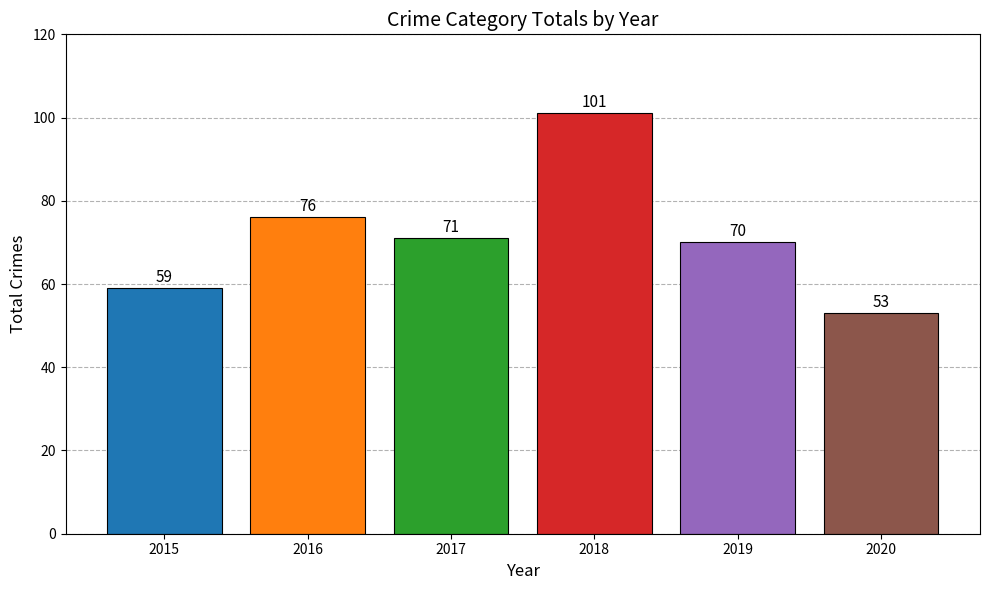

At which label does the data first exceed 71?

2016